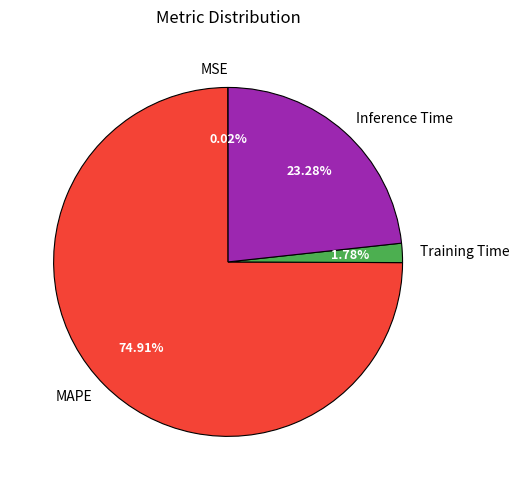

Is it true that MAPE is 89% of the pie?

False